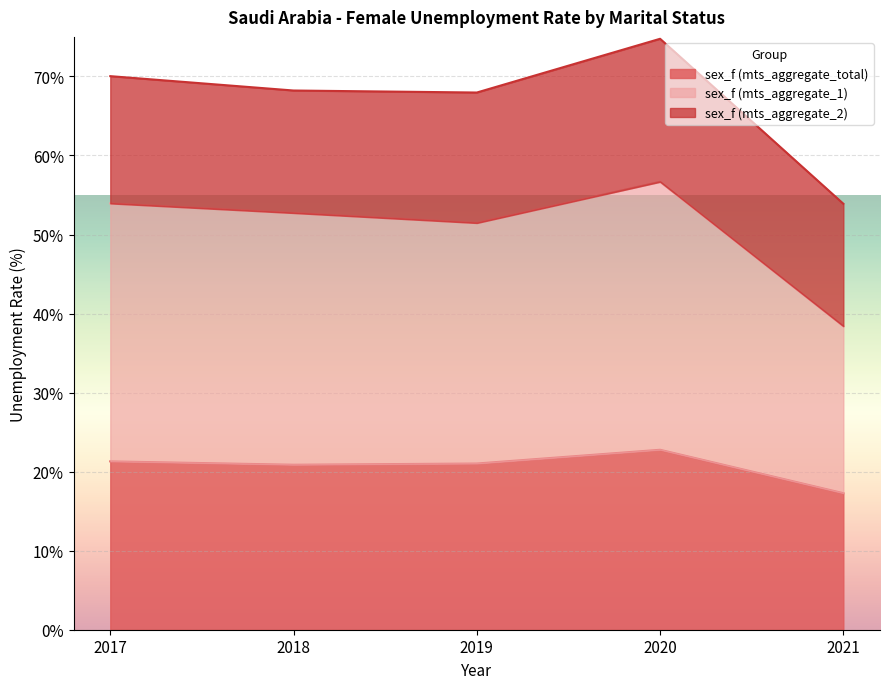

True or false: sex_f (mts_aggregate_total) and sex_f (mts_aggregate_1) cross at least once.

False